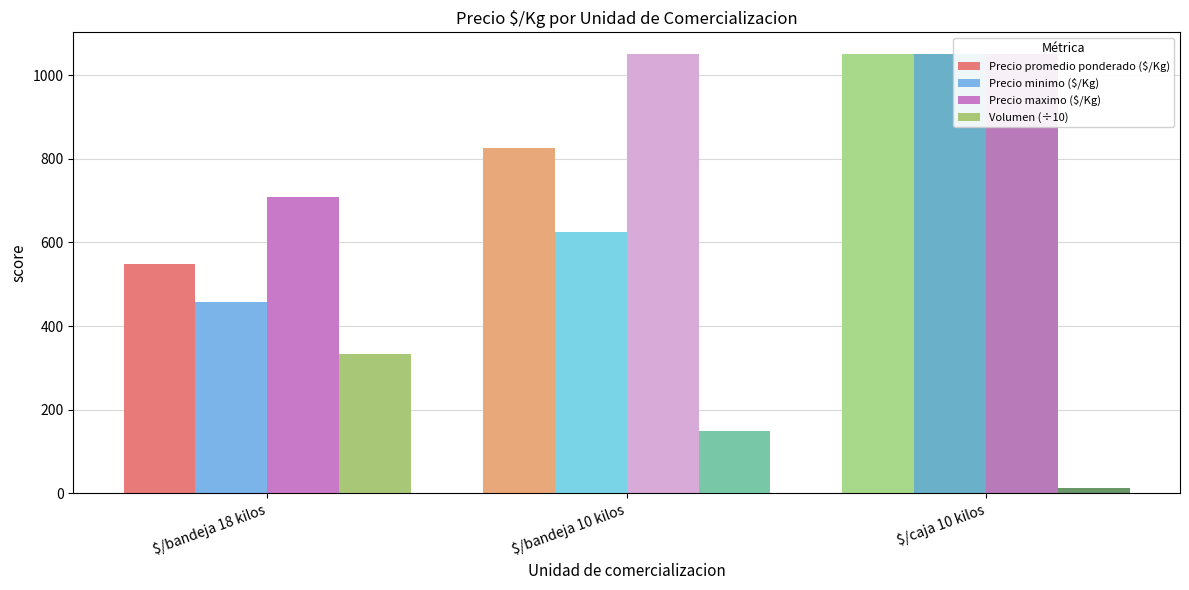

What is the sum of all Precio maximo ($/Kg) values?

2808